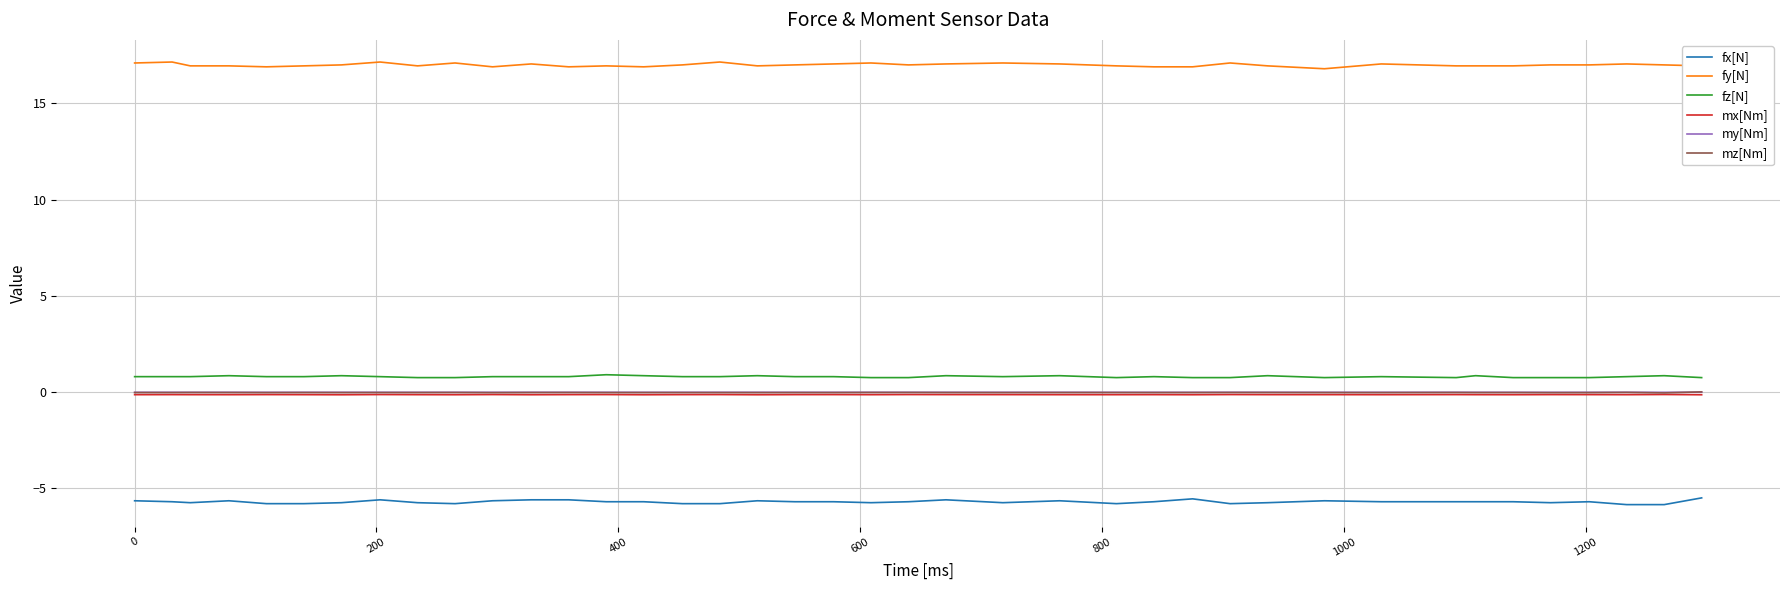

How many lines are shown in the chart?

6